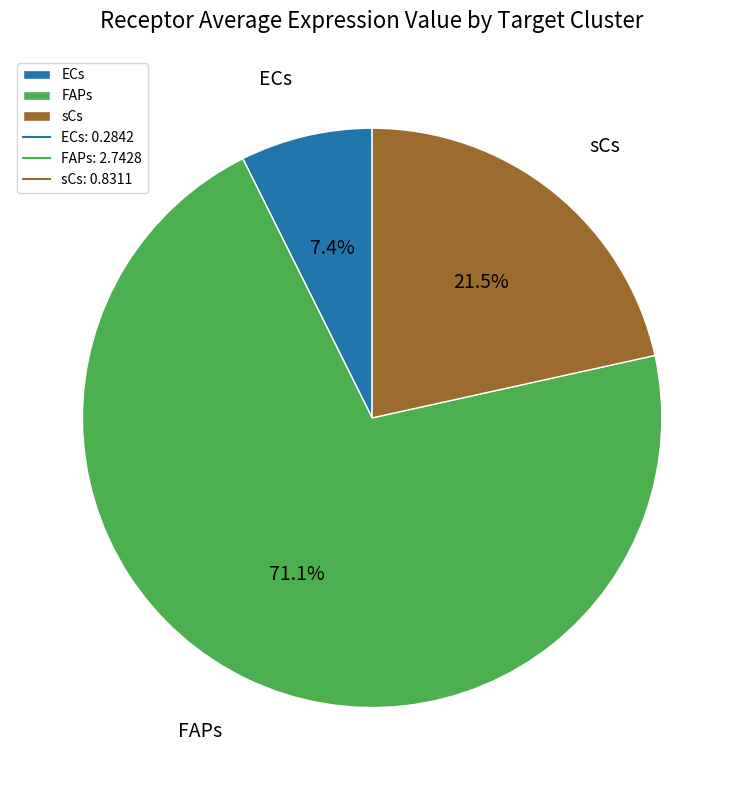

Which slice is the smallest?

ECs